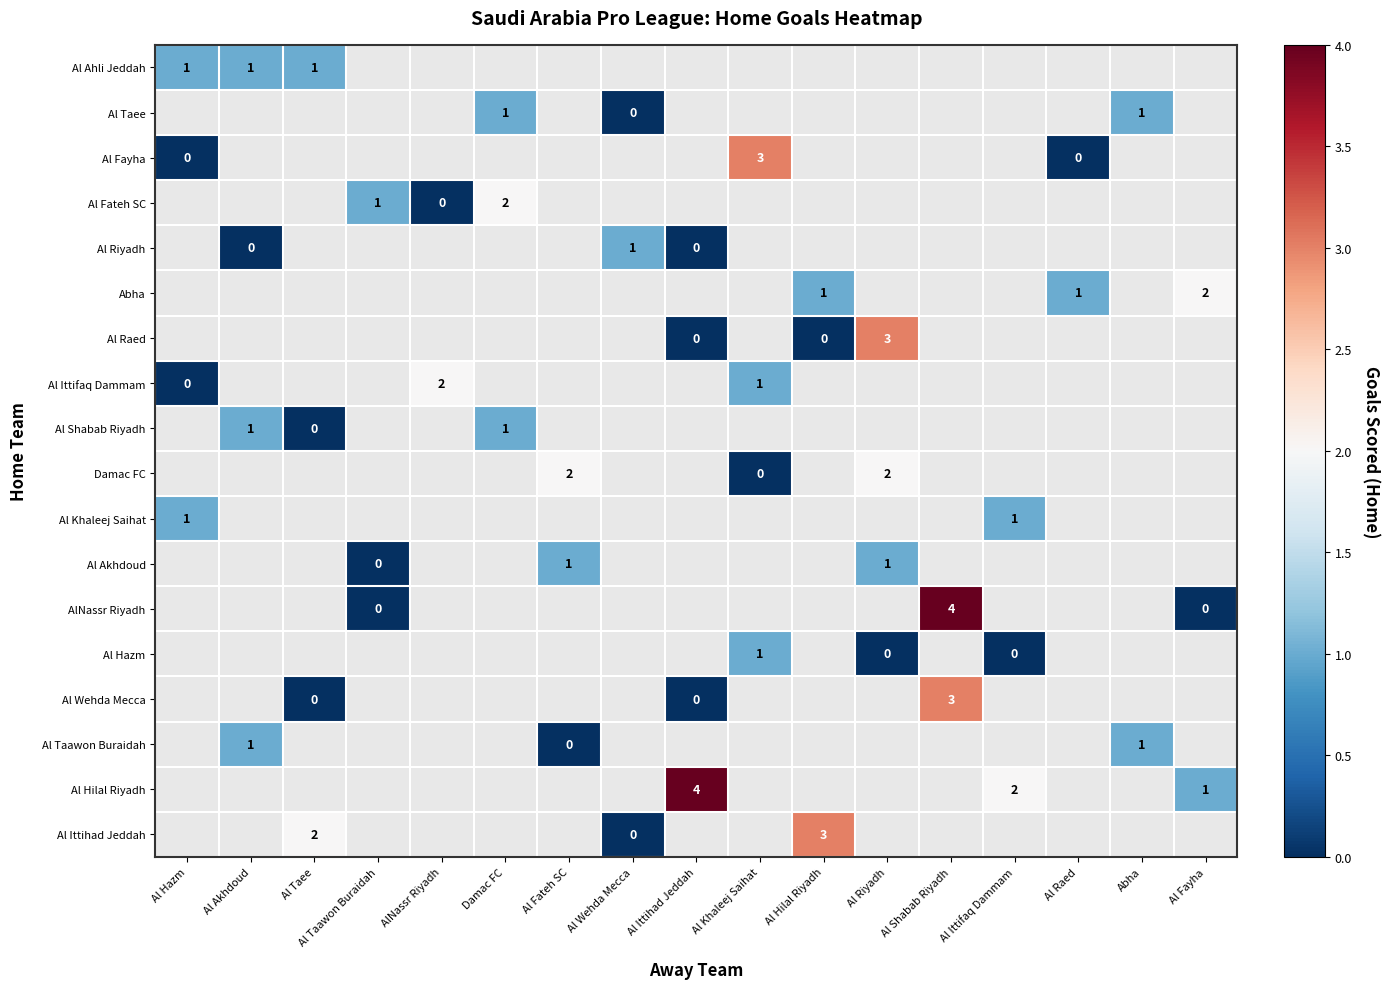

The value of Al Shabab Riyadh at Al Akhdoud is 1. True or false?

True